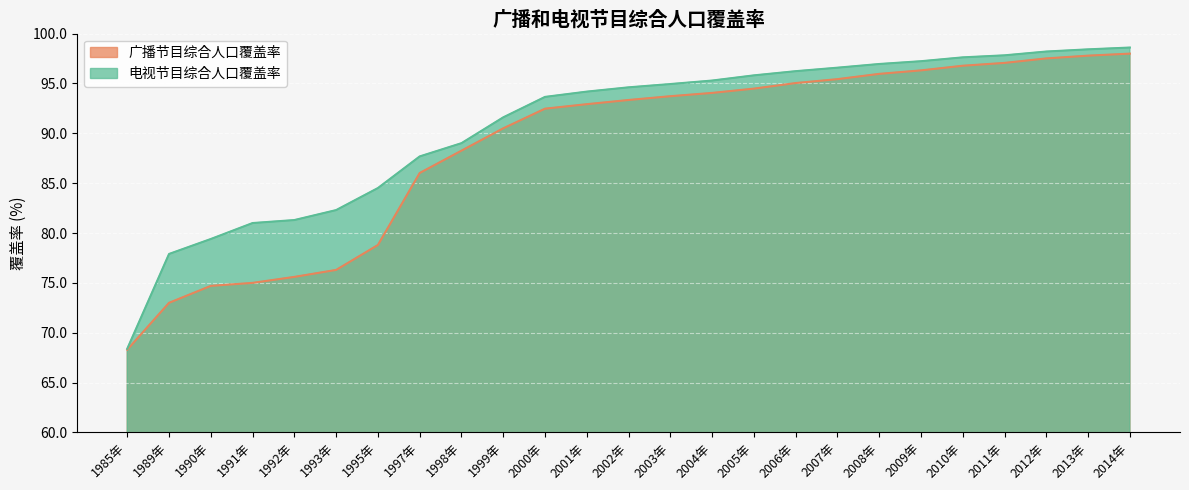

Where does the 电视节目综合人口覆盖率 series first go above 94?

2001年